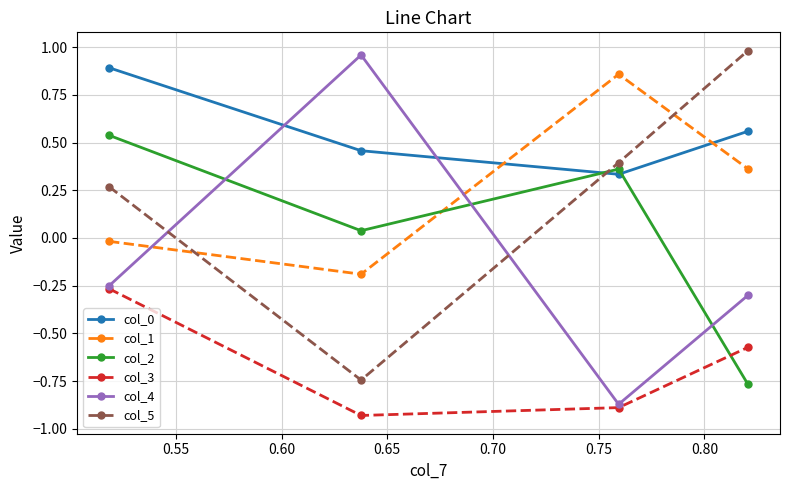

True or false: col_5 has more than 1 points higher than both neighbors.

False